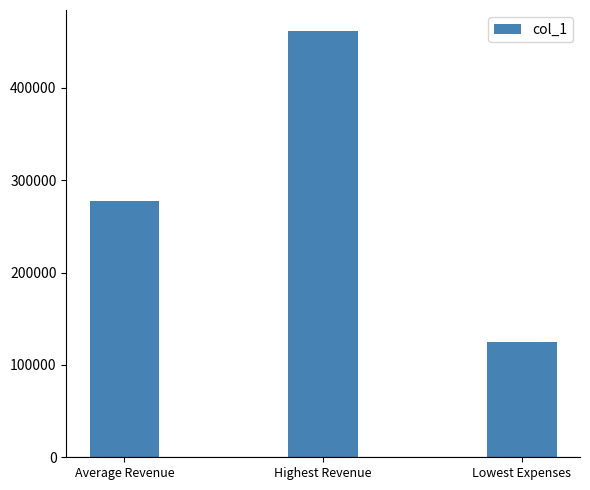

What is the value of the 2nd bar from the left?

461214.0